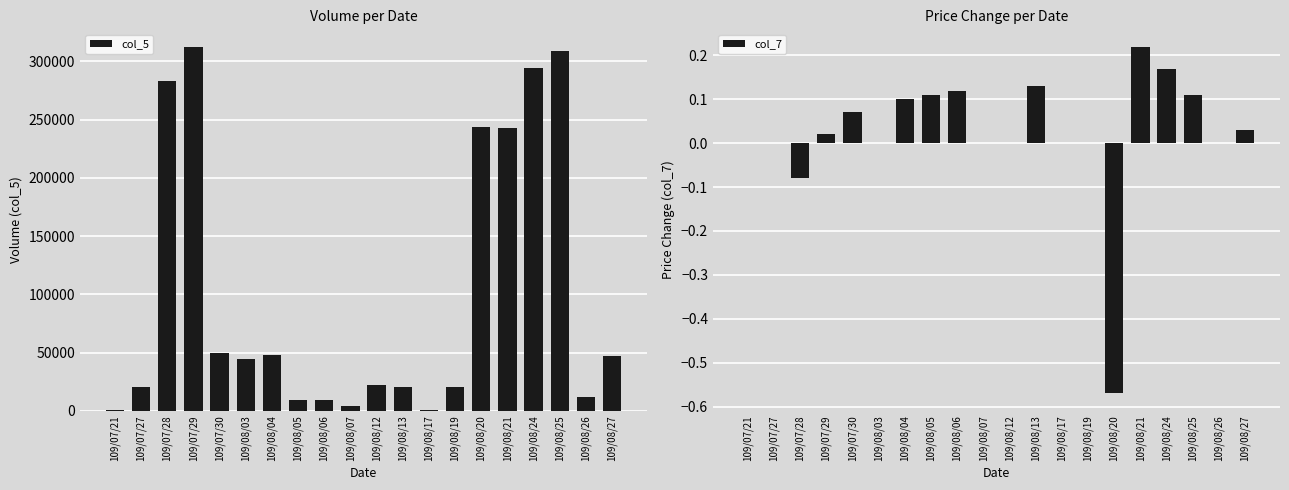

How many bars are there in total?

40